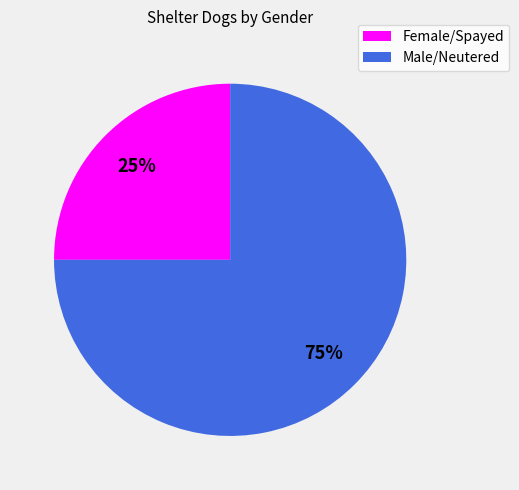

Does Female/Spayed represent more than half of the total?

No